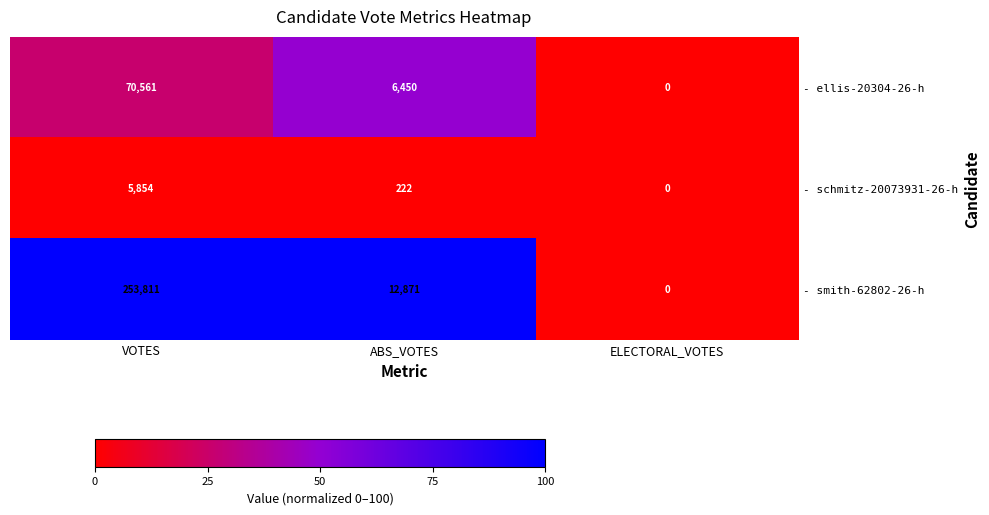

The - smith-62802-26-h series shows 12871 at ABS_VOTES. True or false?

True